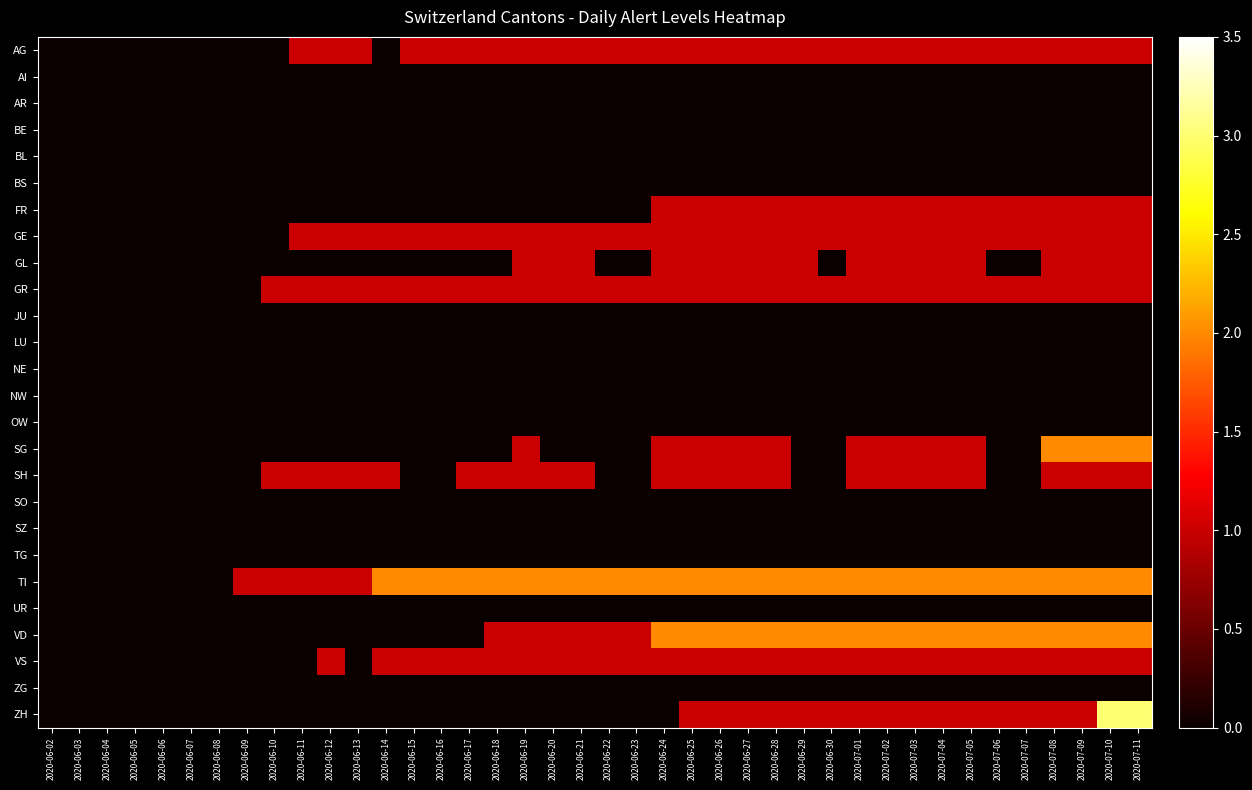

Rank the series by their maximum value, from lowest to highest.

AI, AR, BE, BL, BS, JU, LU, NE, NW, OW, SO, SZ, TG, UR, ZG, AG, FR, GE, GL, GR, SH, VS, SG, TI, VD, ZH